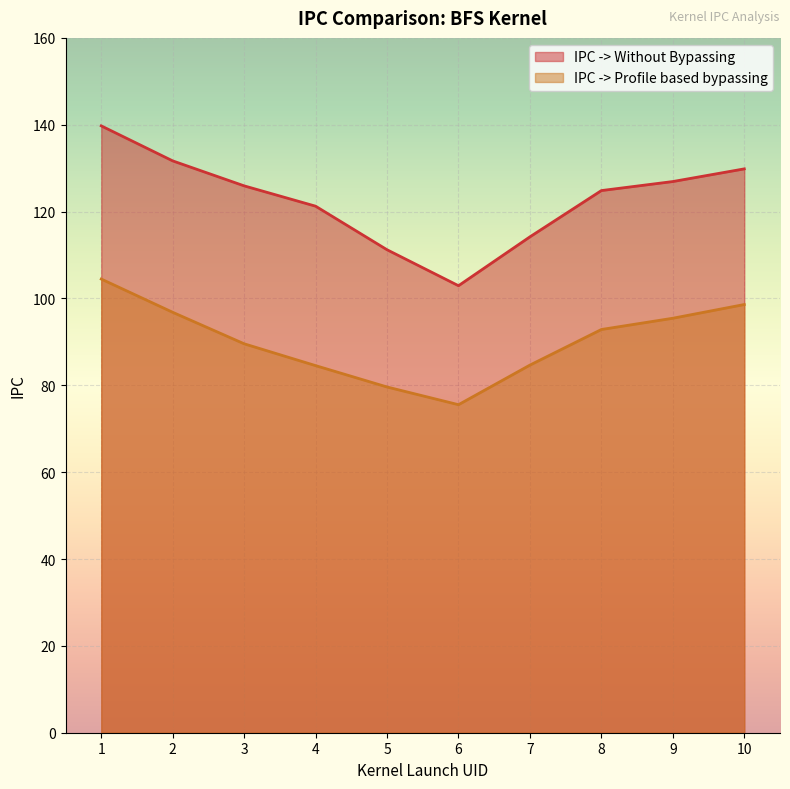

Is the value of IPC -> Profile based bypassing at 8 greater than the value of IPC -> Without Bypassing at 2?

No